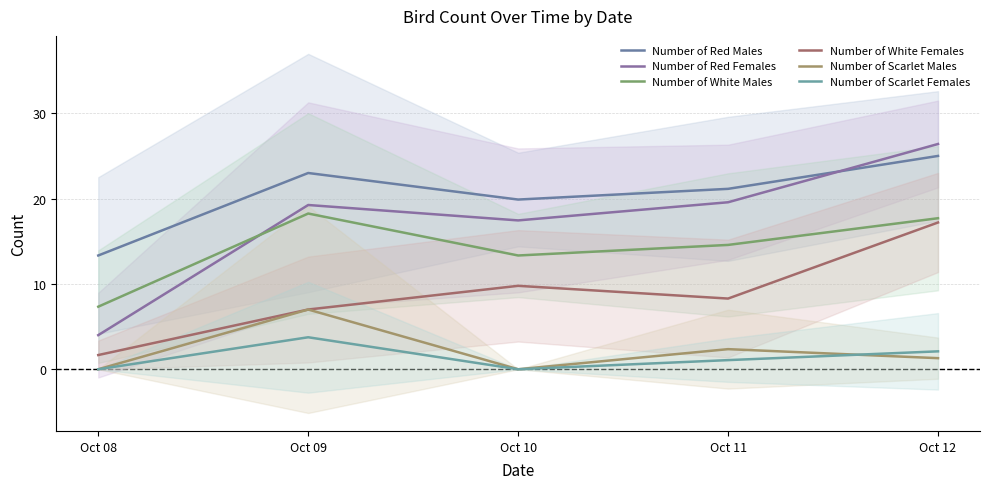

Which category has the lowest value in the Number of Scarlet Females series?

Oct 08